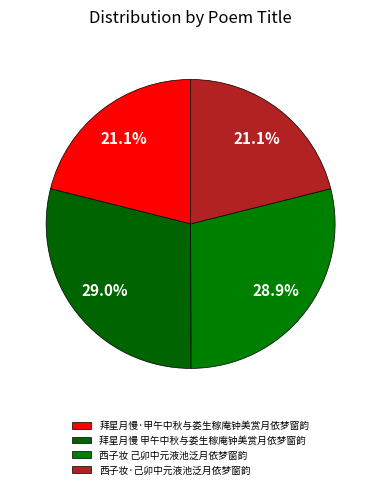

To the nearest percent, what is the average slice percentage?

25%